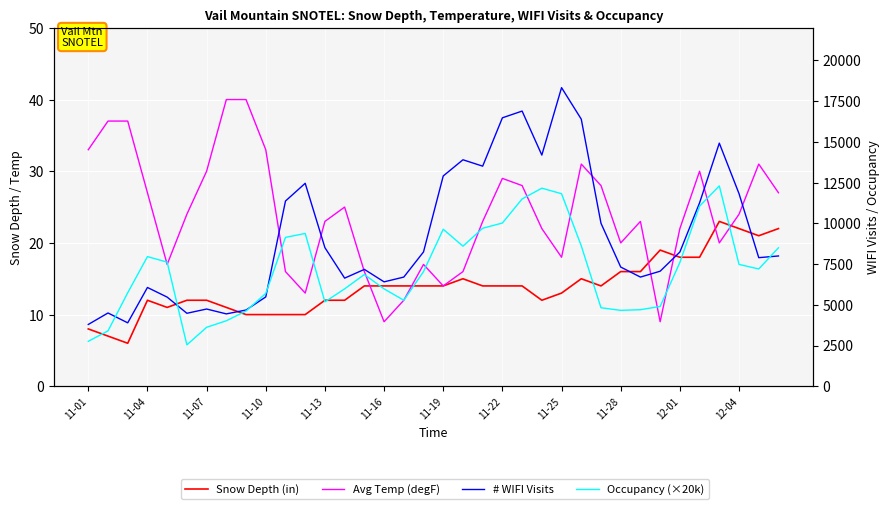

Is this an area chart (filled region under the line)?

No